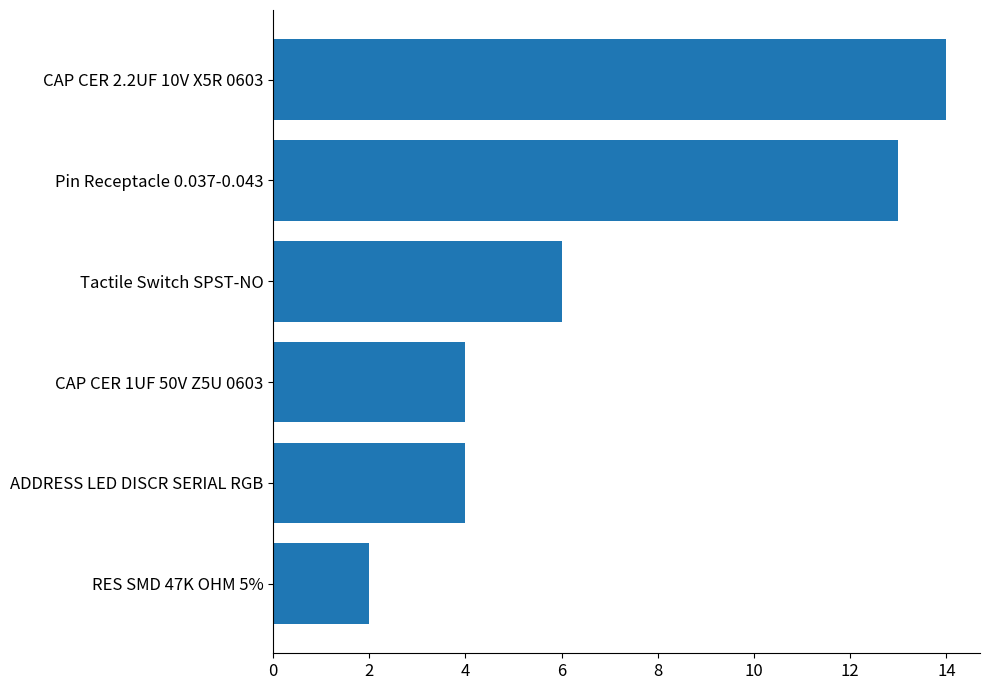

What is the change in value from Pin Receptacle 0.037-0.043 to CAP CER 2.2UF 10V X5R 0603?

+1